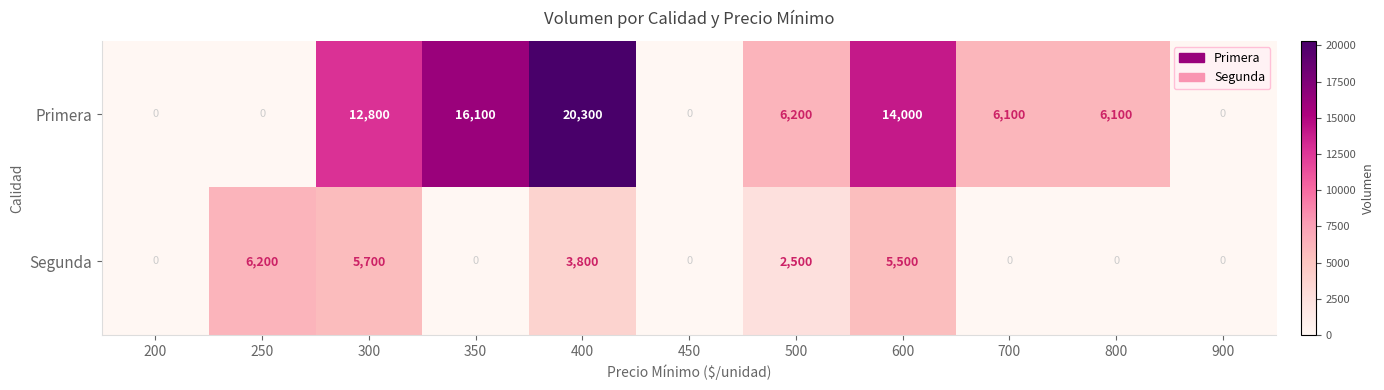

The Primera series shows 0 at 250. True or false?

True